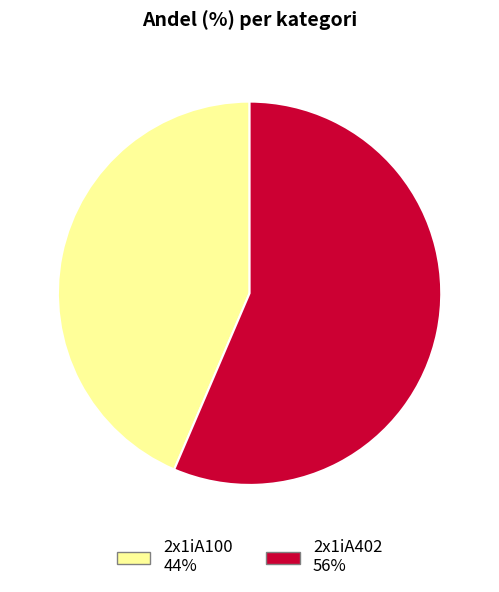

Is the sum of 2x1iA100 and 2x1iA402 greater than half?

Yes